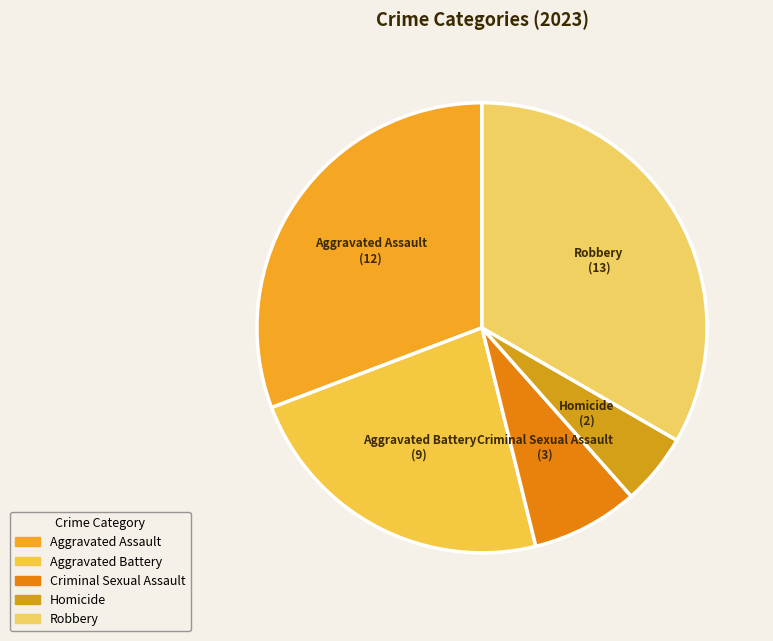

Rank the categories by value from highest to lowest.

Robbery, Aggravated Assault, Aggravated Battery, Criminal Sexual Assault, Homicide